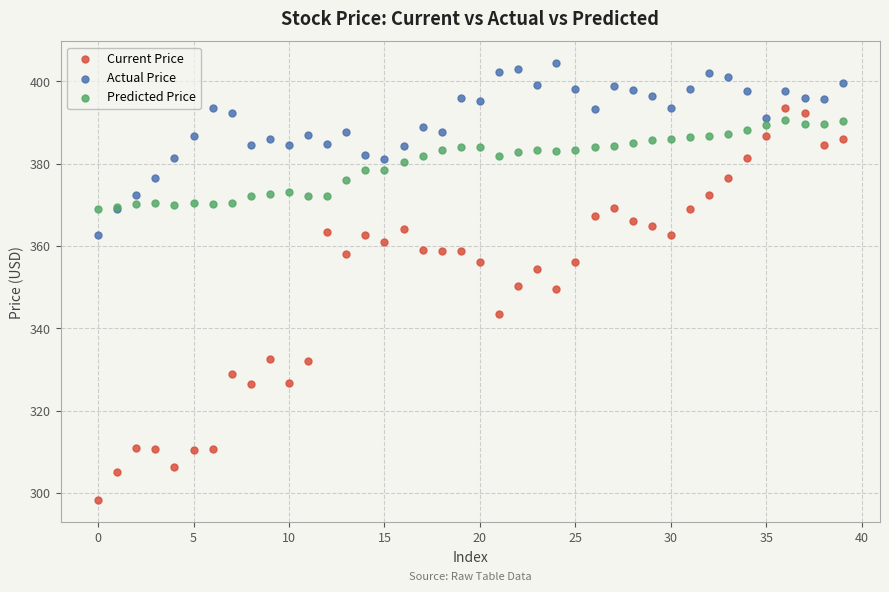

Which series has the largest Y range (max minus min)?

Current Price